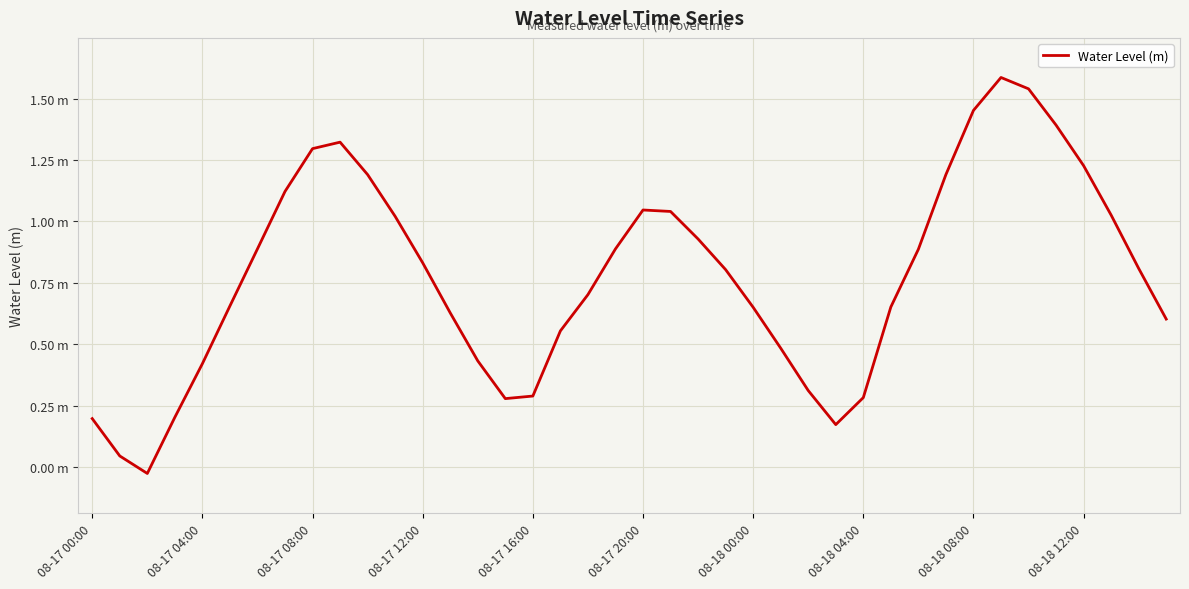

Does the chart have visible grid lines?

Yes